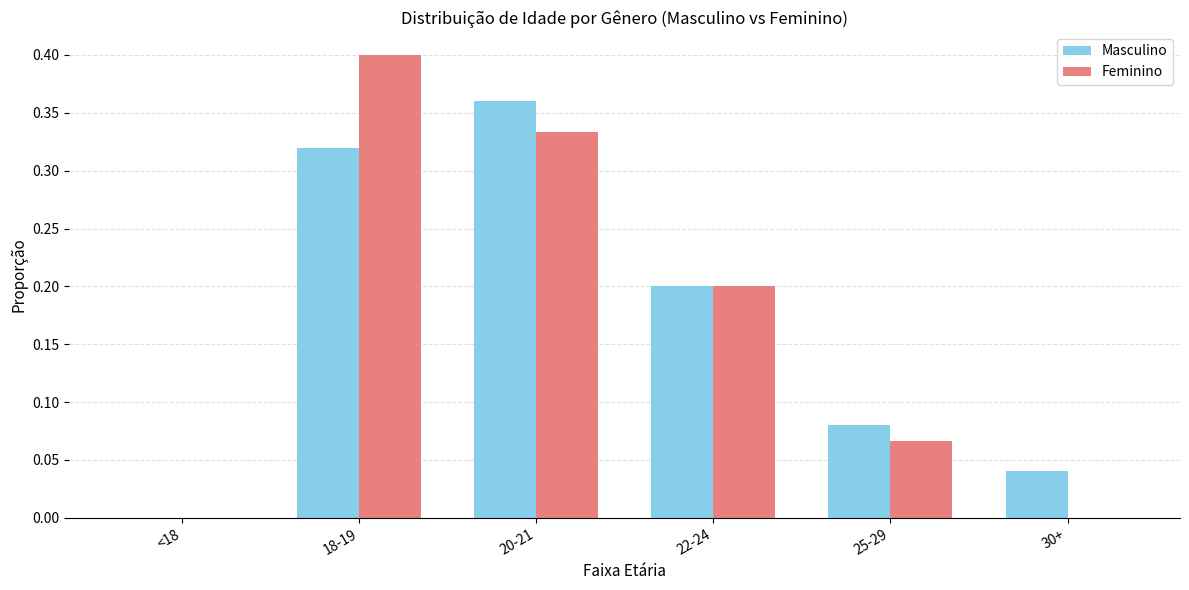

The value of Feminino at 30+ is 0.1. True or false?

False